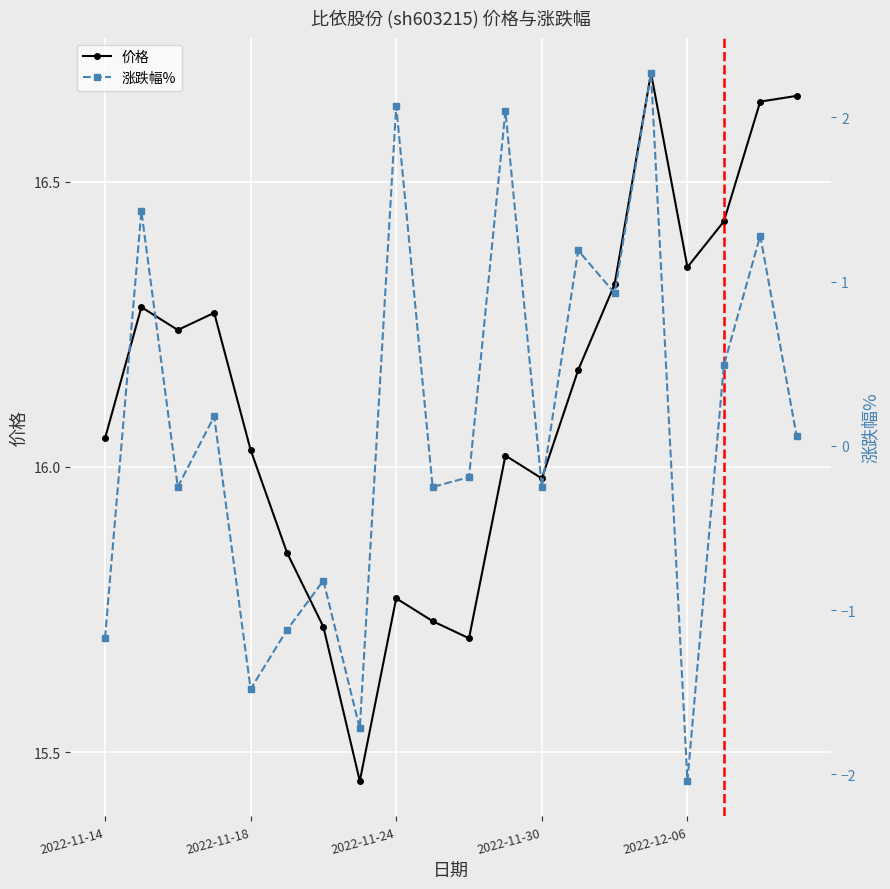

Which has a higher value, 15 or 5?

15